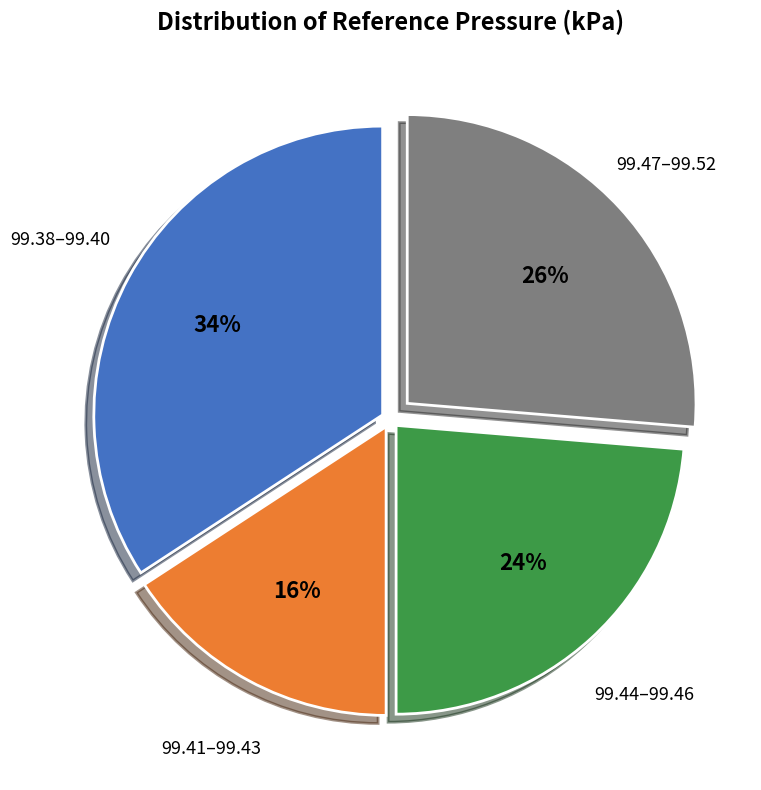

How many slices are in this pie chart?

4